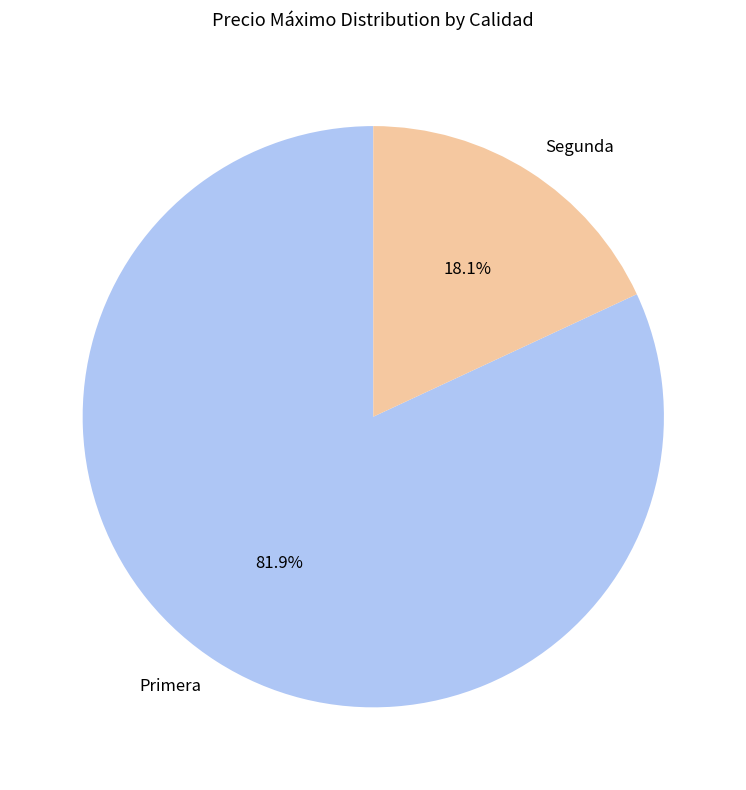

To the nearest percent, what is the difference between the largest and smallest slice percentages?

64%